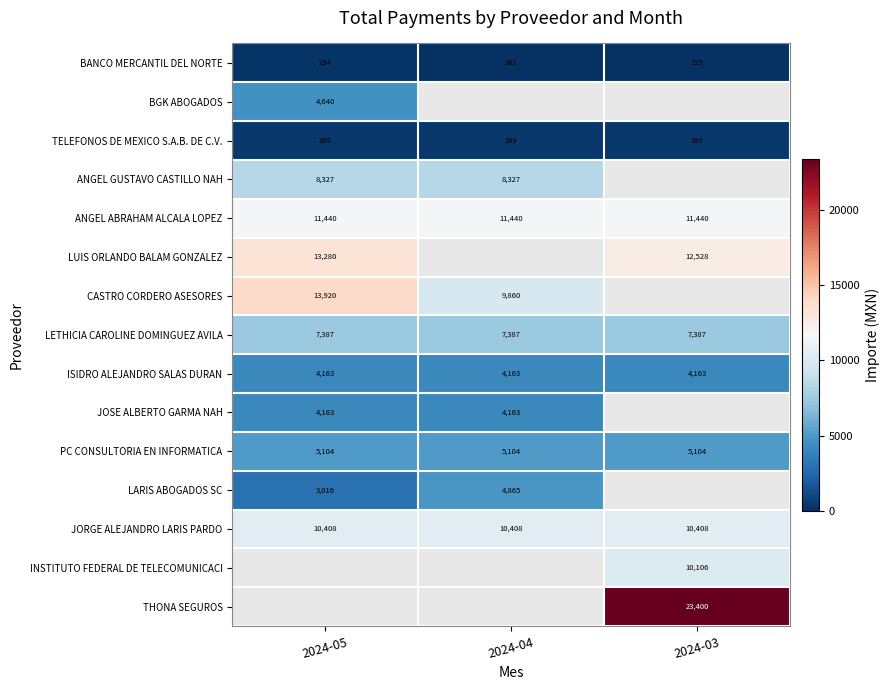

At which category does the chart reach its peak across all series?

2024-03